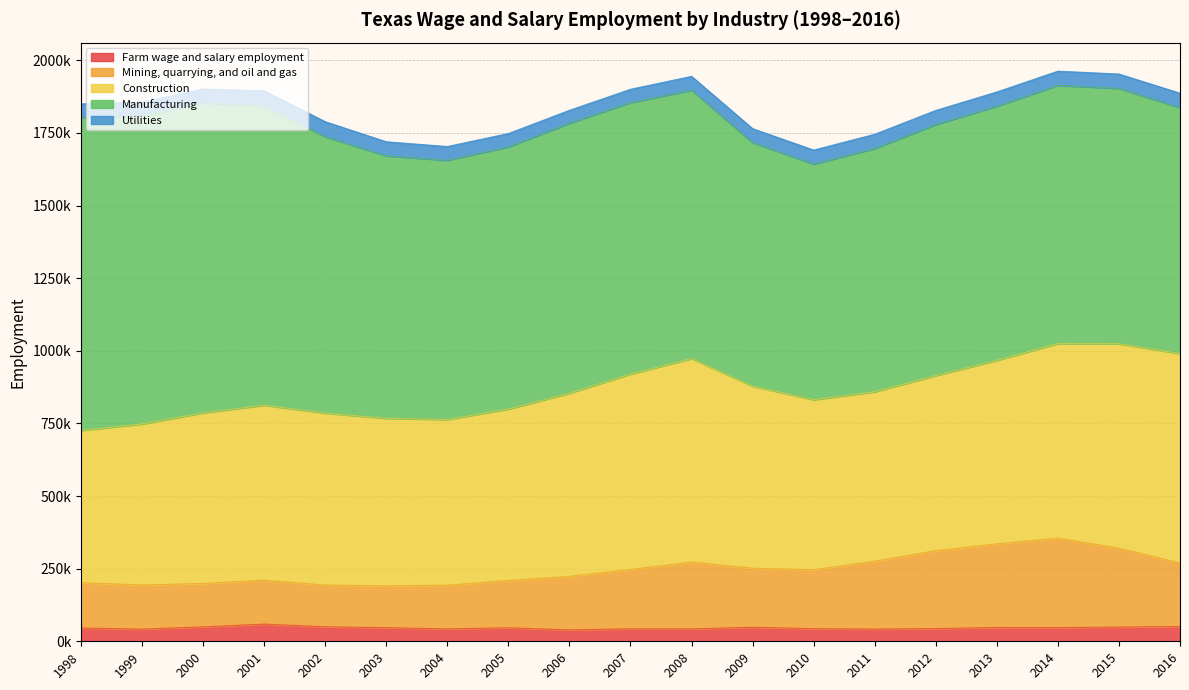

How many categories are shown in the chart?

19